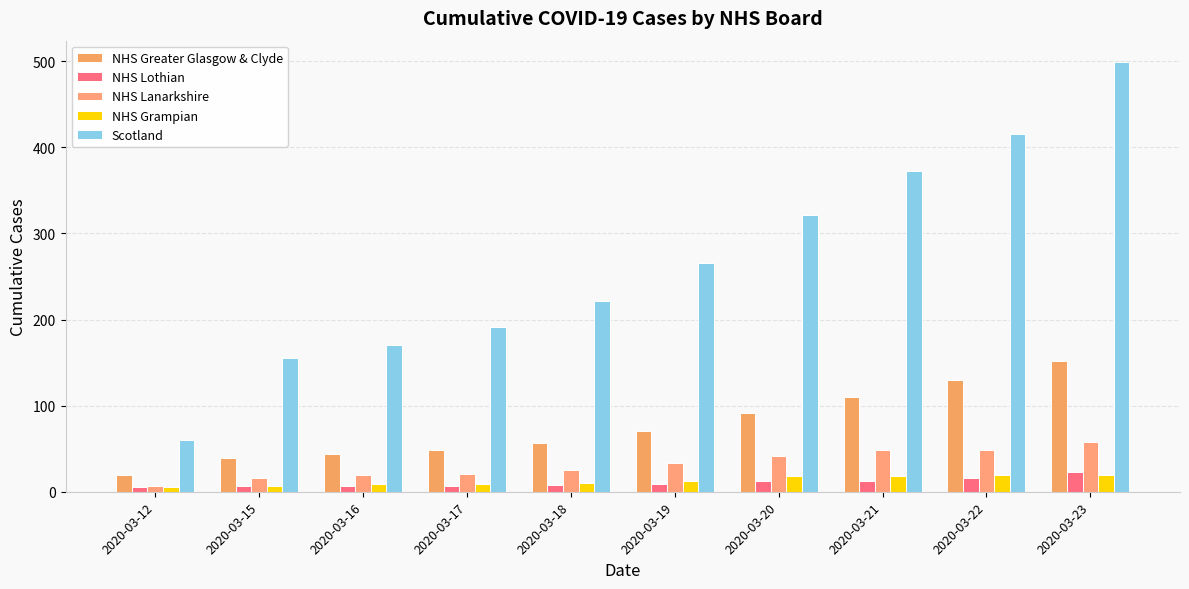

At which category is the sum across all series the highest?

2020-03-23